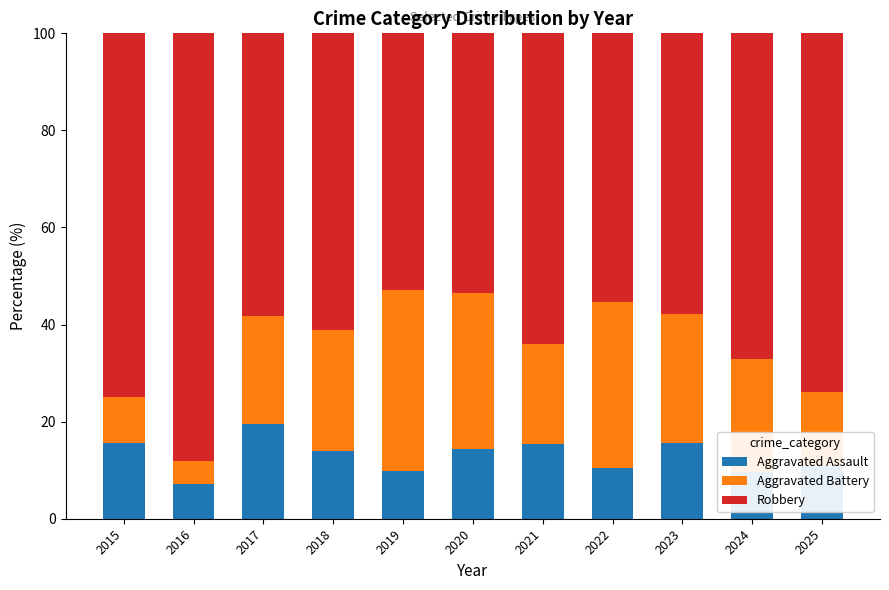

What is the difference between the second highest and minimum values in the Aggravated Assault series?

8.5